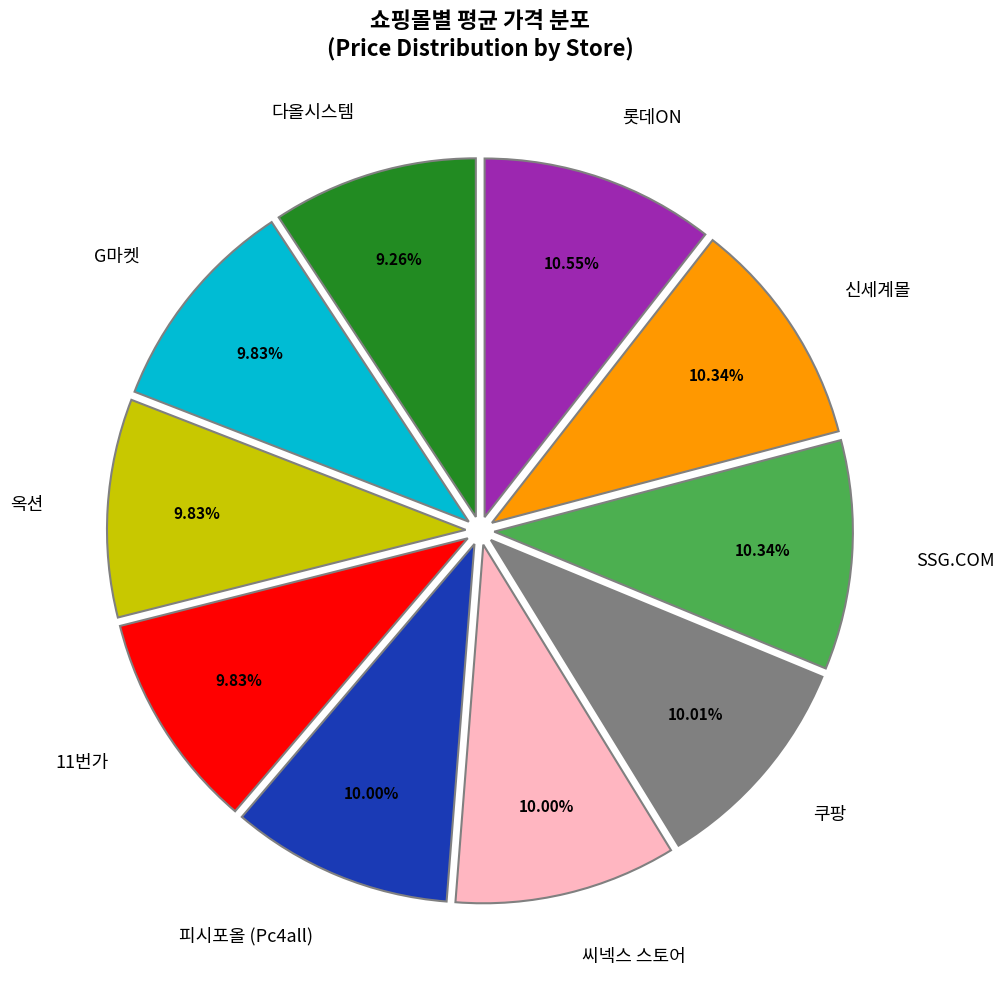

Is there any slice that represents more than half of the pie?

No